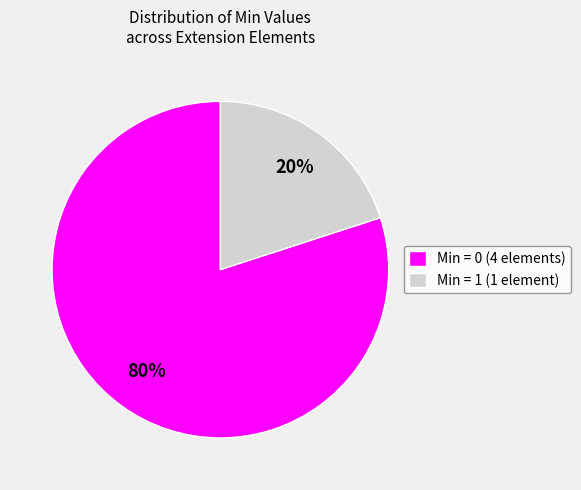

Is it true that Min = 0 (4 elements) is 94% of the pie?

False